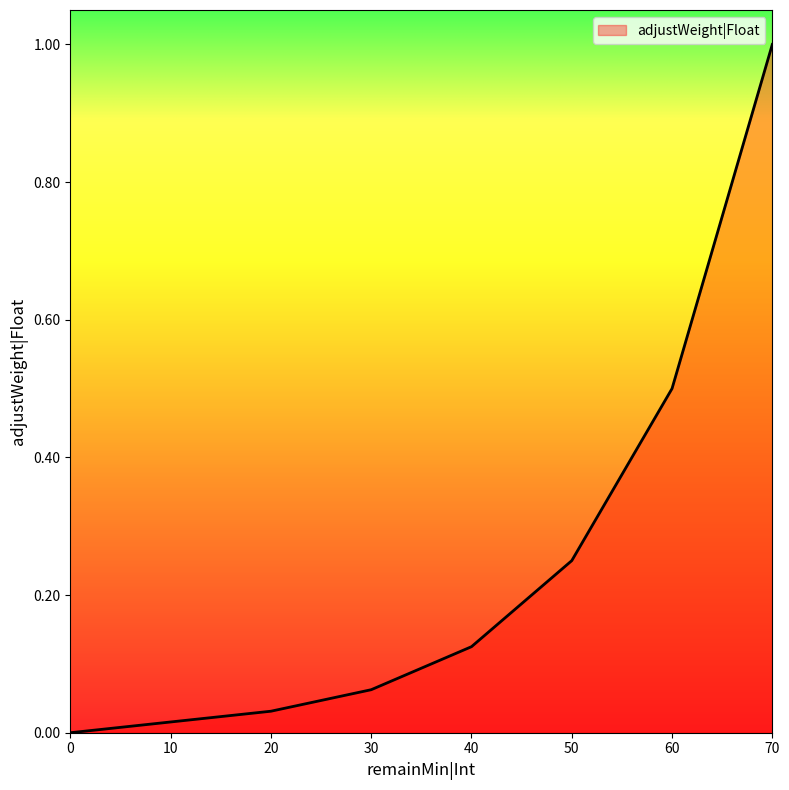

Does the chart have visible grid lines?

No